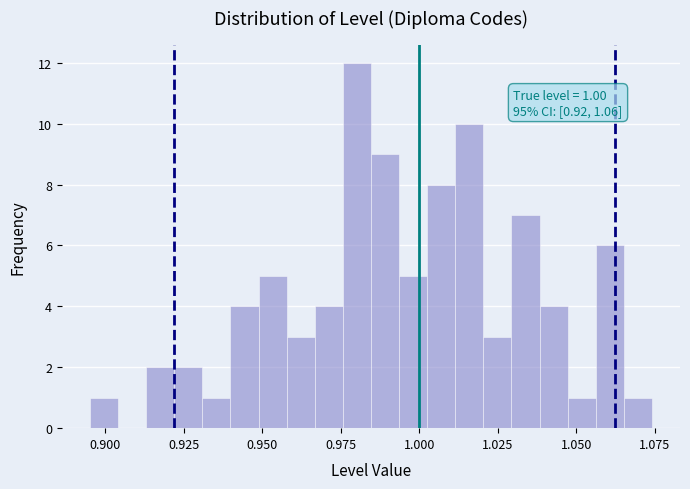

Around what value on the x-axis is the tallest bar? Give the approximate position of its centre, as read against the axis.

0.980